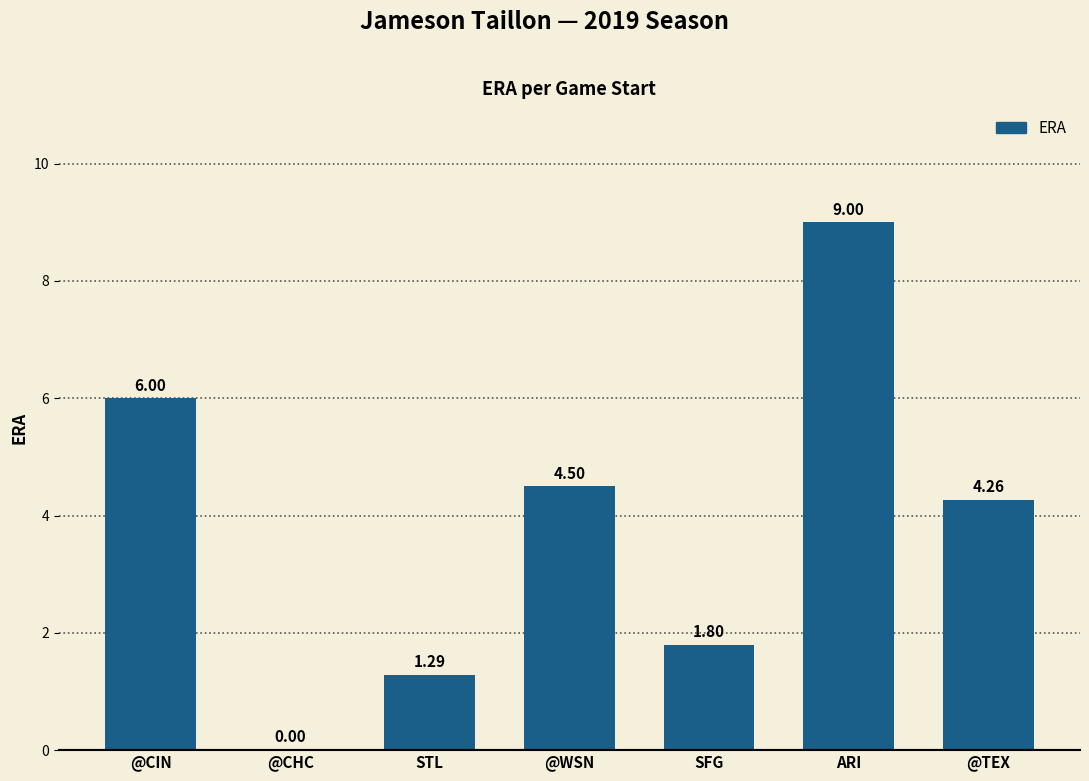

True or false: the data shows 4.5 at @WSN.

True